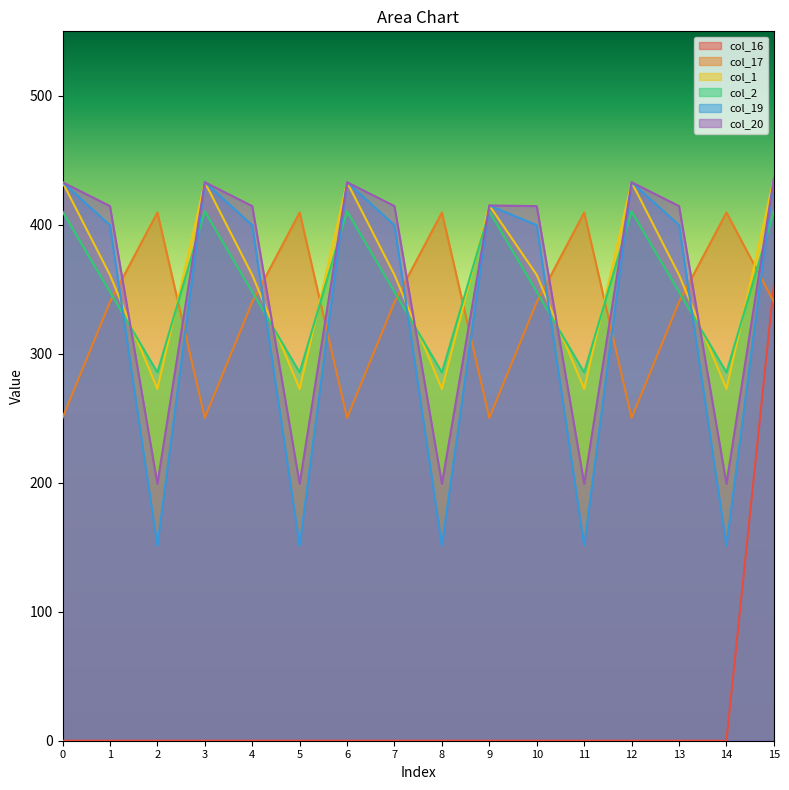

What is the sum of all col_20 values?

5651.4